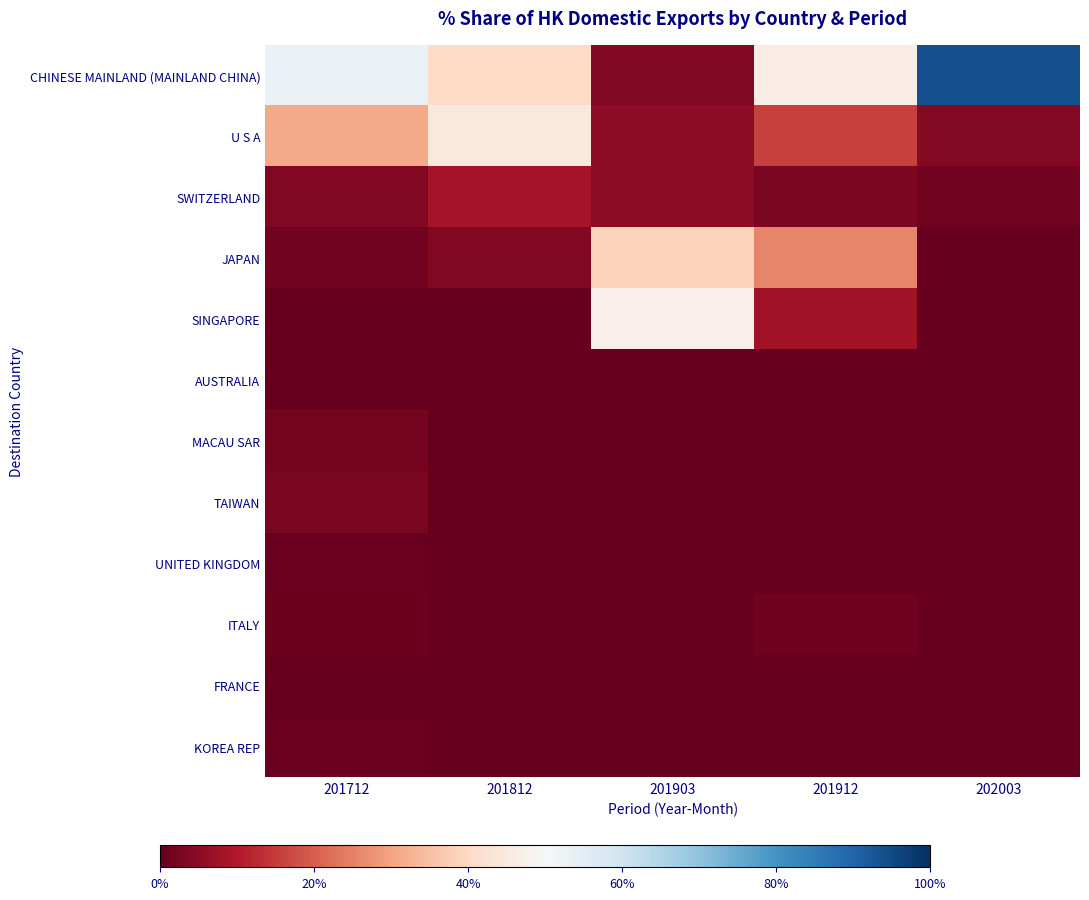

Rank the series by their maximum value, from lowest to highest.

AUSTRALIA, FRANCE, KOREA REP, UNITED KINGDOM, ITALY, MACAU SAR, TAIWAN, SWITZERLAND, JAPAN, U S A, SINGAPORE, CHINESE MAINLAND (MAINLAND CHINA)